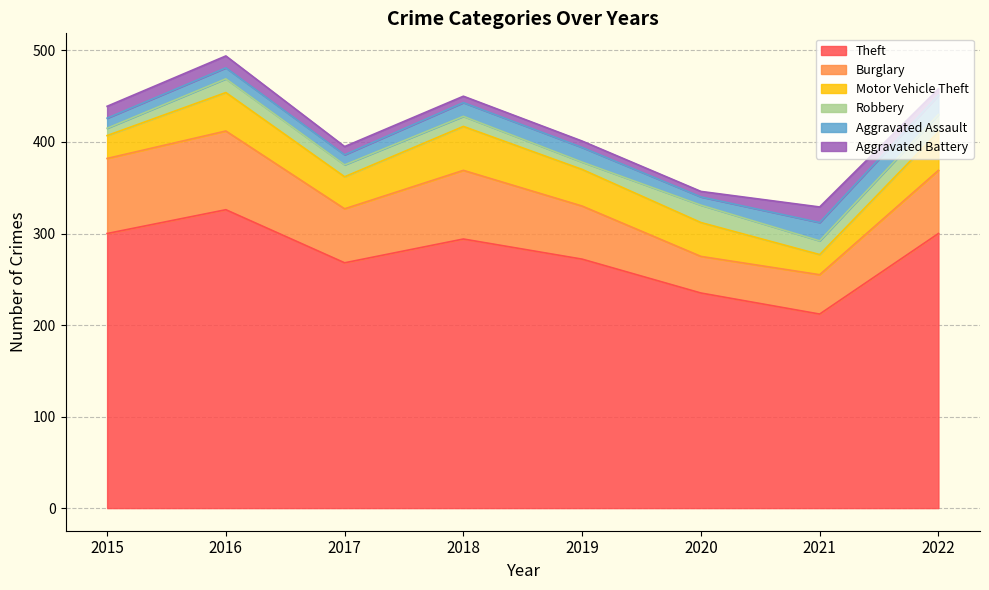

True or false: Robbery has a value of 5 at 2015.

False